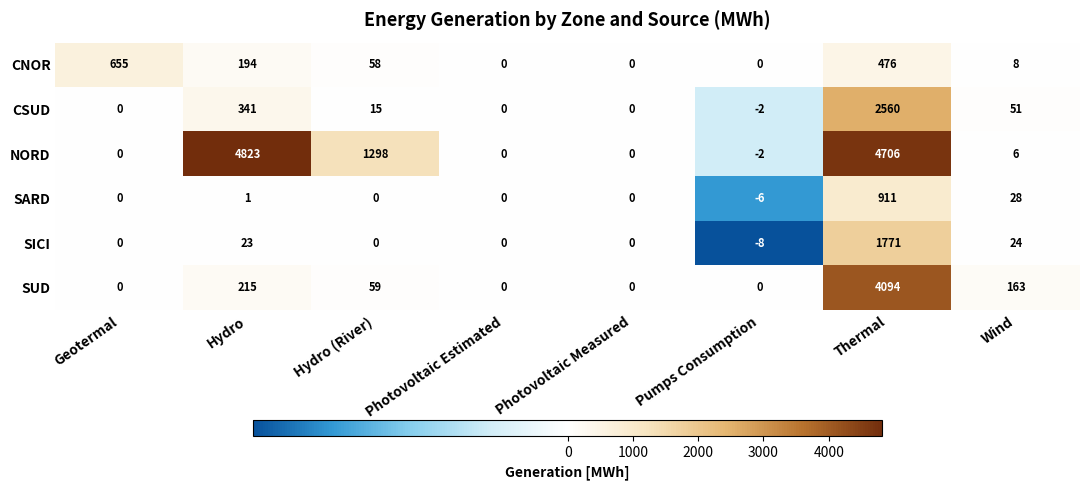

True or false: SUD has a value of 215 at Hydro.

True